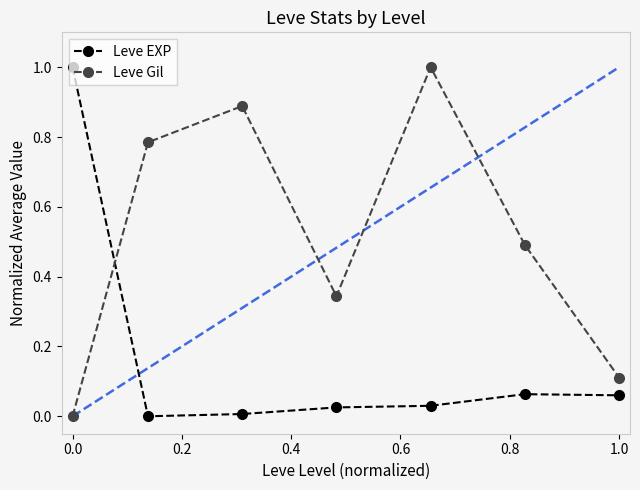

Which series has the largest total across all categories?

Leve Gil